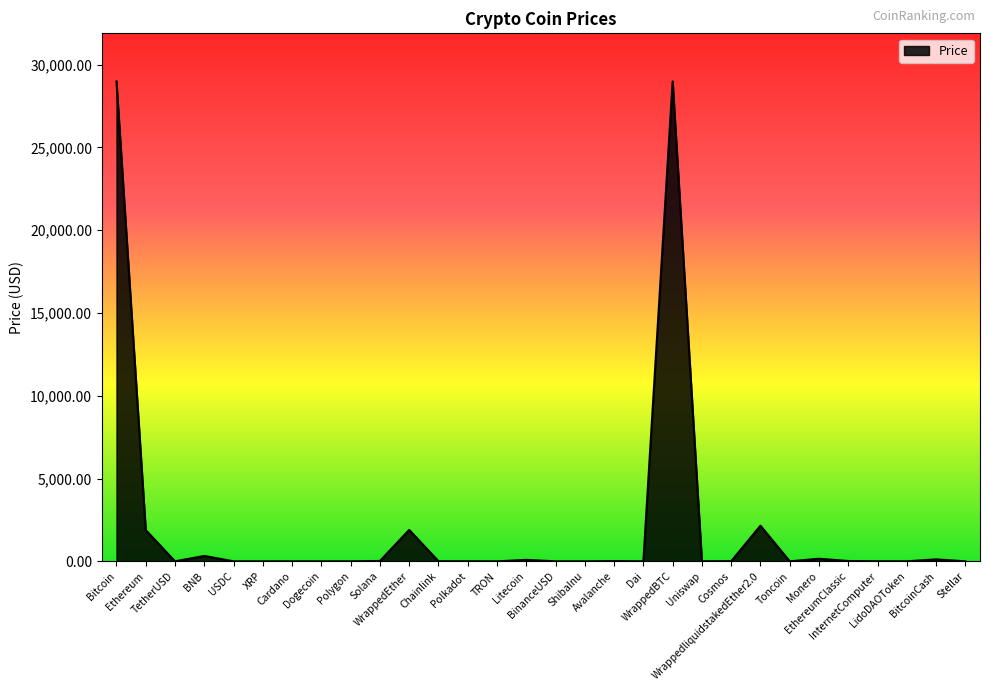

What is the maximum value shown in the chart?

28992.6